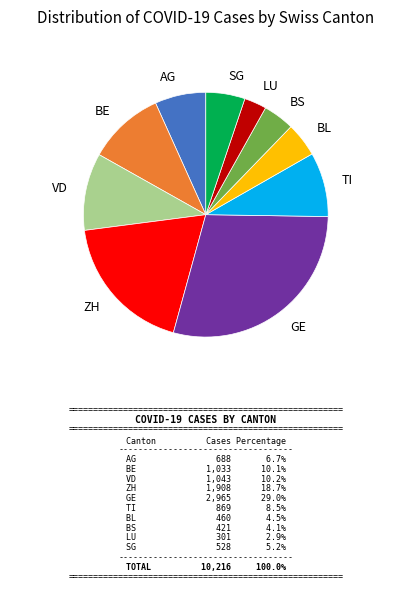

What is the largest slice in the pie chart?

GE